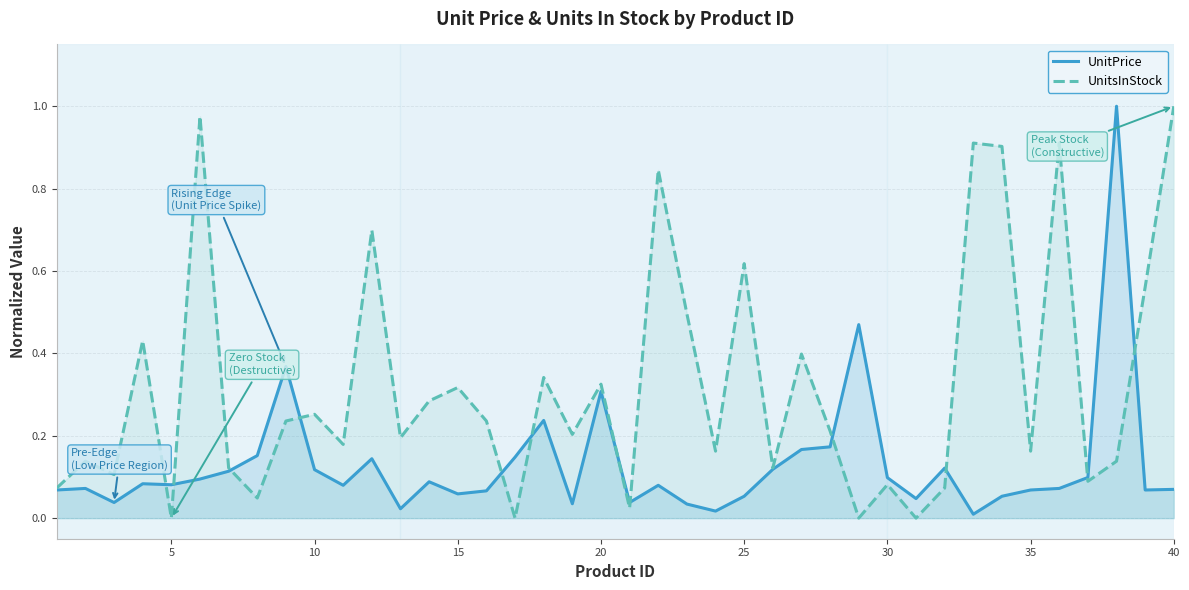

At 25, list the series in order from smallest to largest.

UnitPrice, UnitsInStock